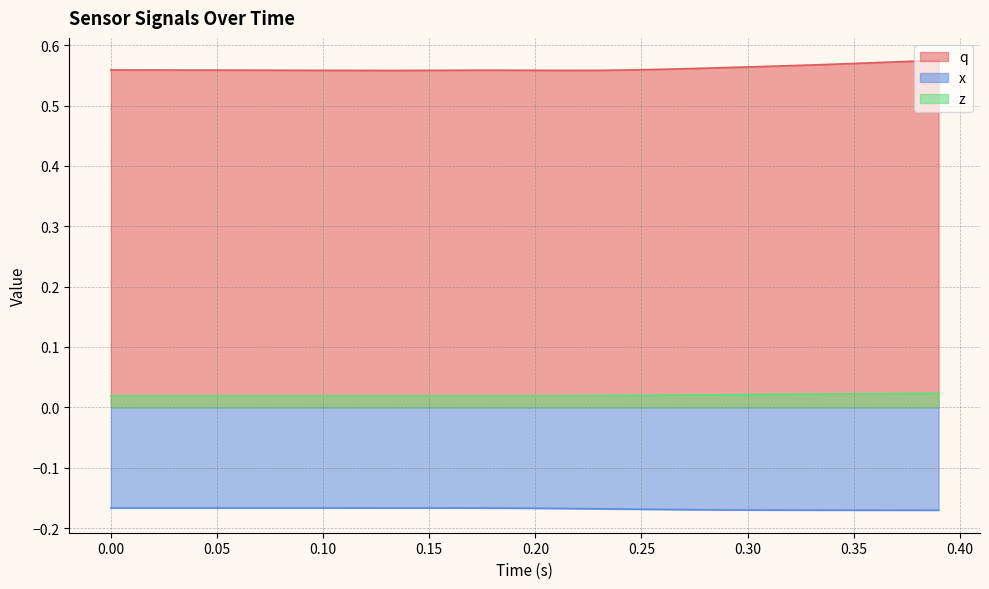

What is the highest value of the x series?

-0.2